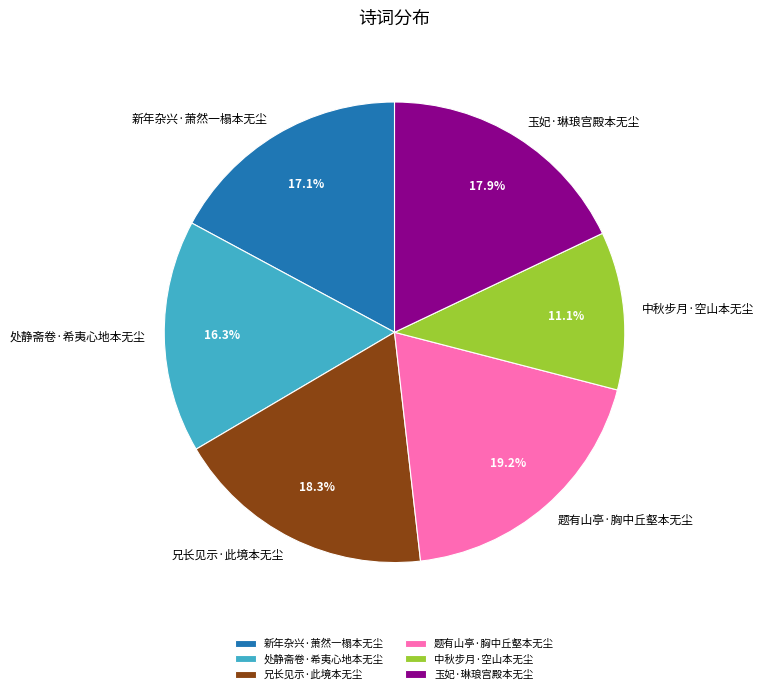

To the nearest percent, what is the combined percentage of 中秋步月·空山本无尘 and 题有山亭·胸中丘壑本无尘?

30%